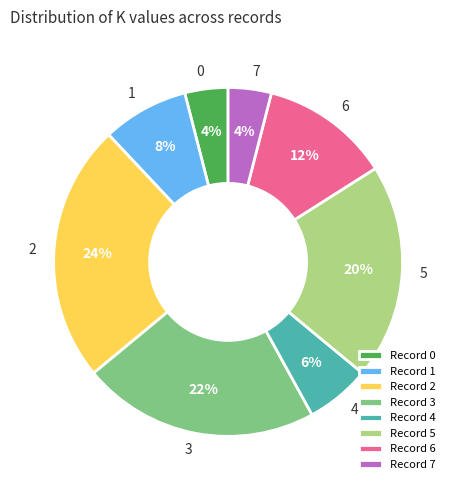

Is it true that Record 5 is 20% of the pie?

True